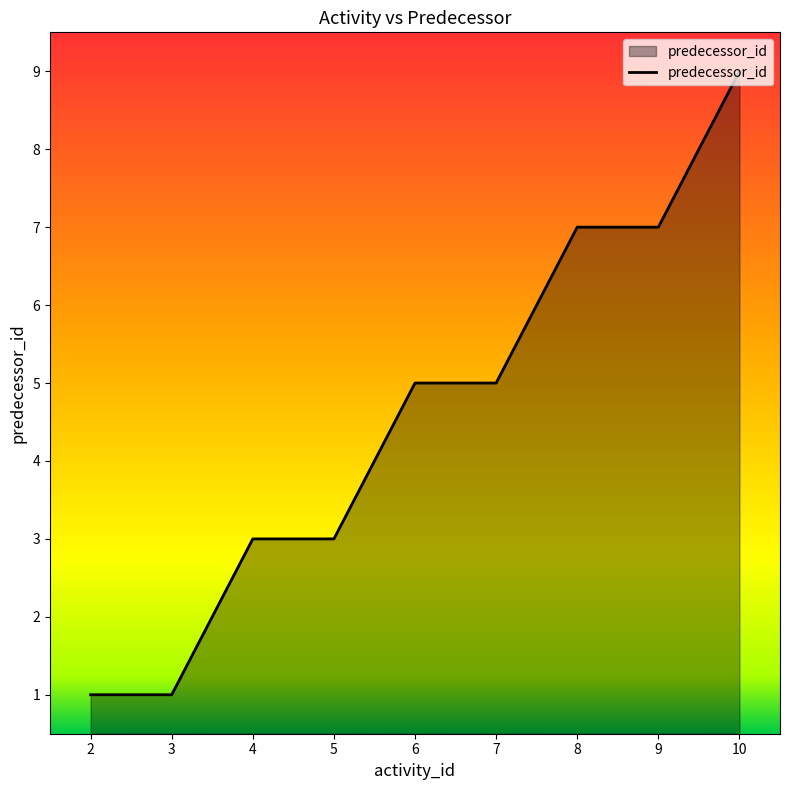

How many values are below 5?

4